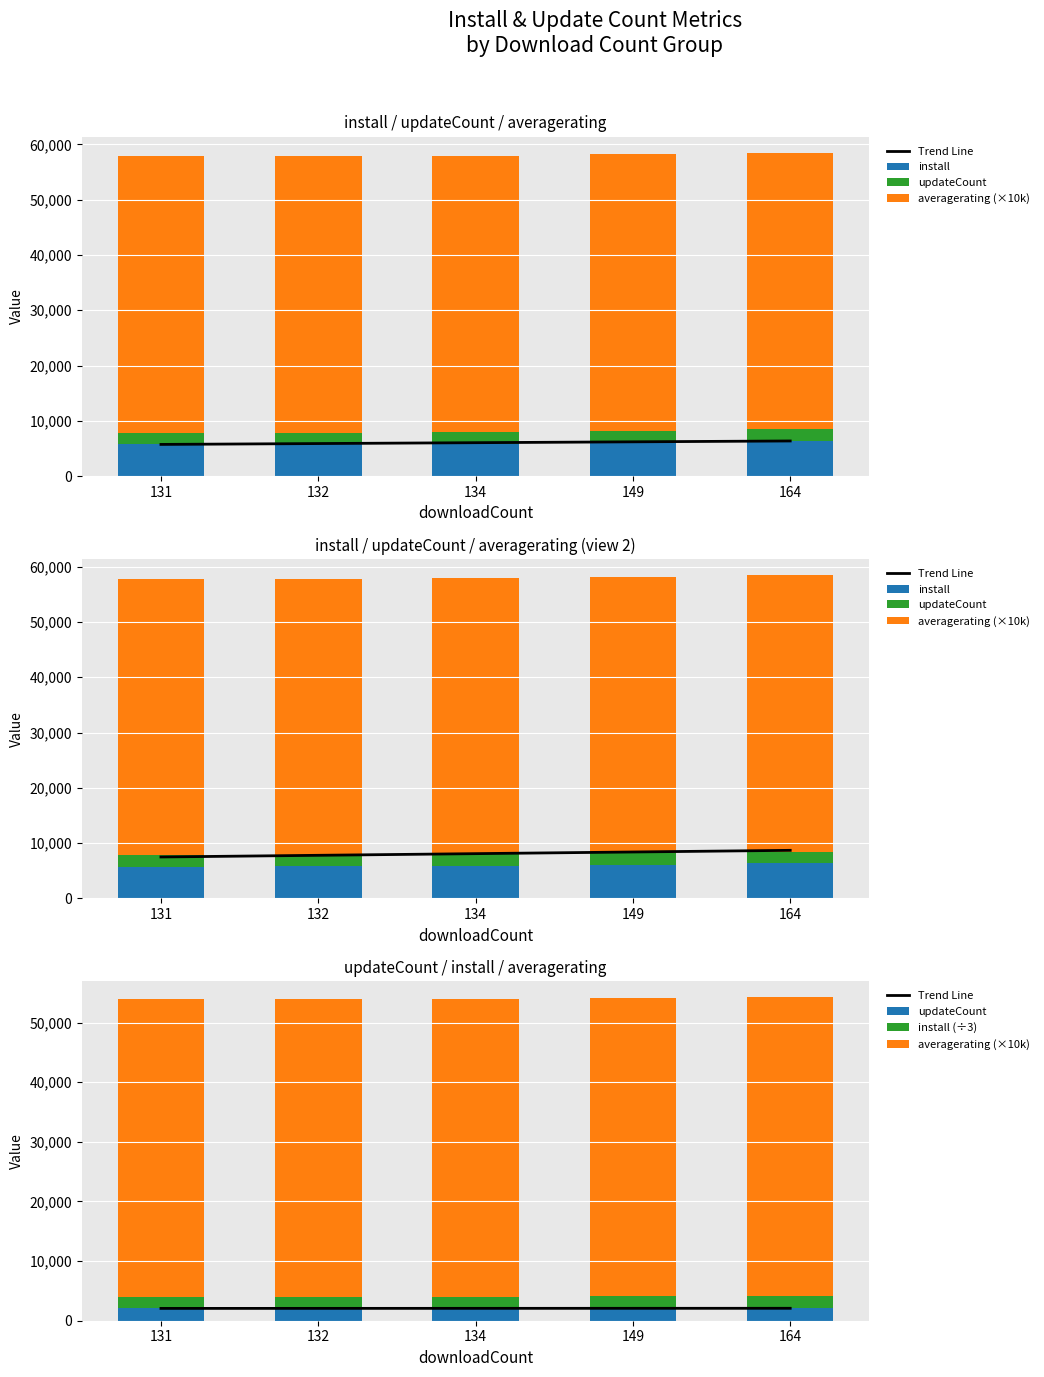

Reading right to left, transcribe all the data shown in this chart.

Trend Line: 2084.0	2079.2	2074.5	2069.8	2065.0
install: 6367.0	6111.0	5879.0	5778.0	5742.0
updateCount: 2084.0	2080.0	2068.0	2065.0	2065.0
averagerating (×10k): 50000.0	50000.0	50000.0	50000.0	50000.0
install (÷3): 2122.0	2037.0	1959.0	1926.0	1914.0